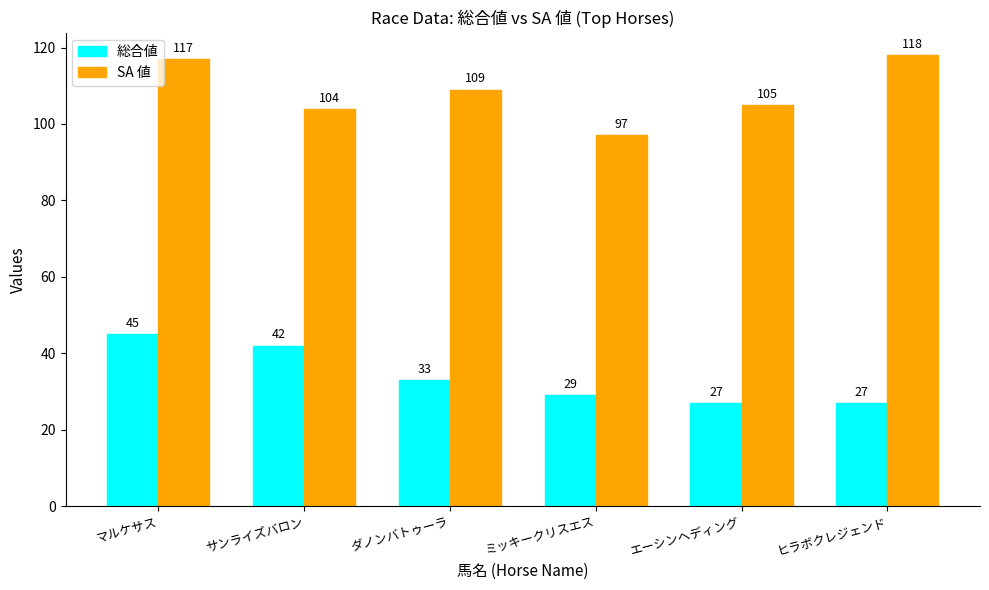

What is the spread (max minus min) of values at マルケサス?

72